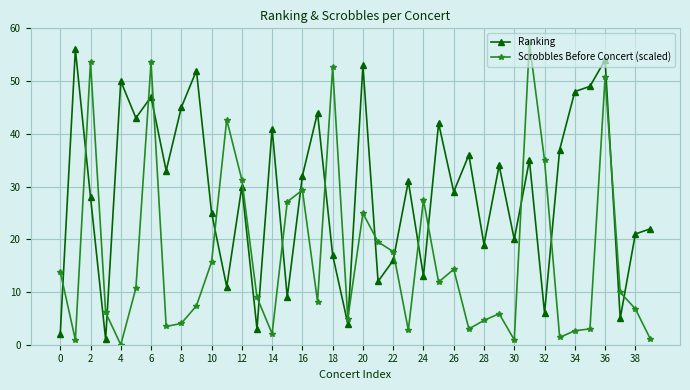

What is the value of the Ranking point at the 22nd from the left?

12.0